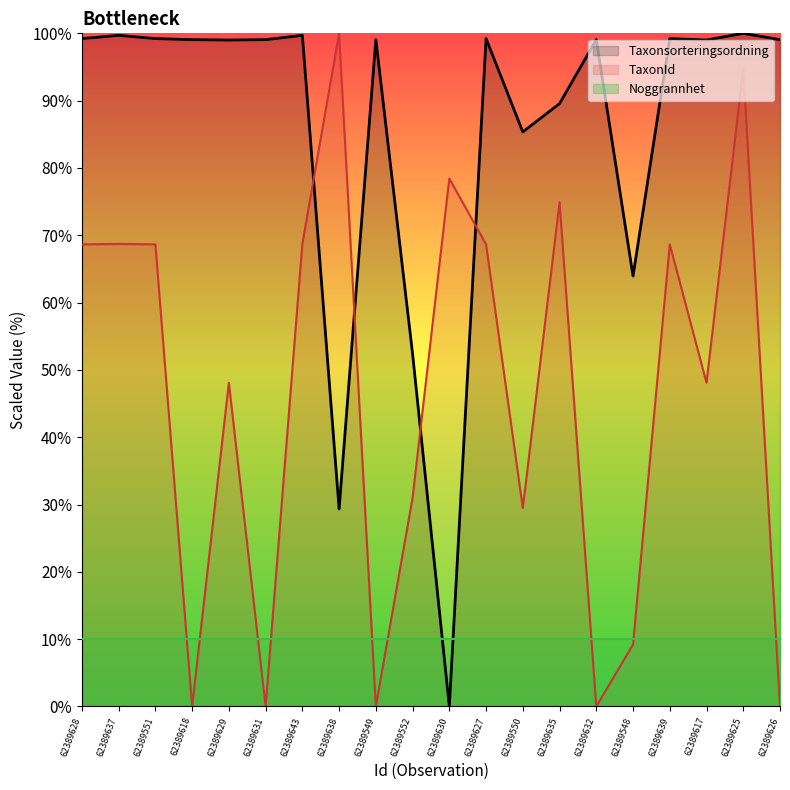

What position from the left is 62389552?

10